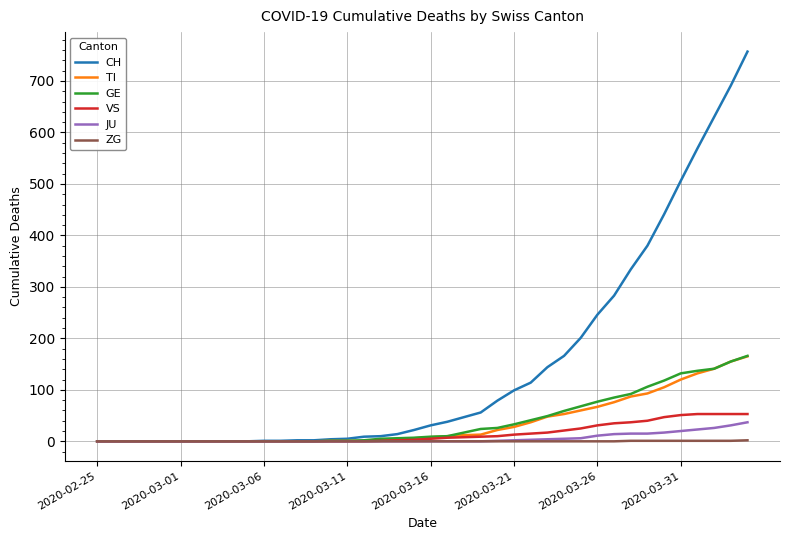

What is the maximum value shown in the chart?

757